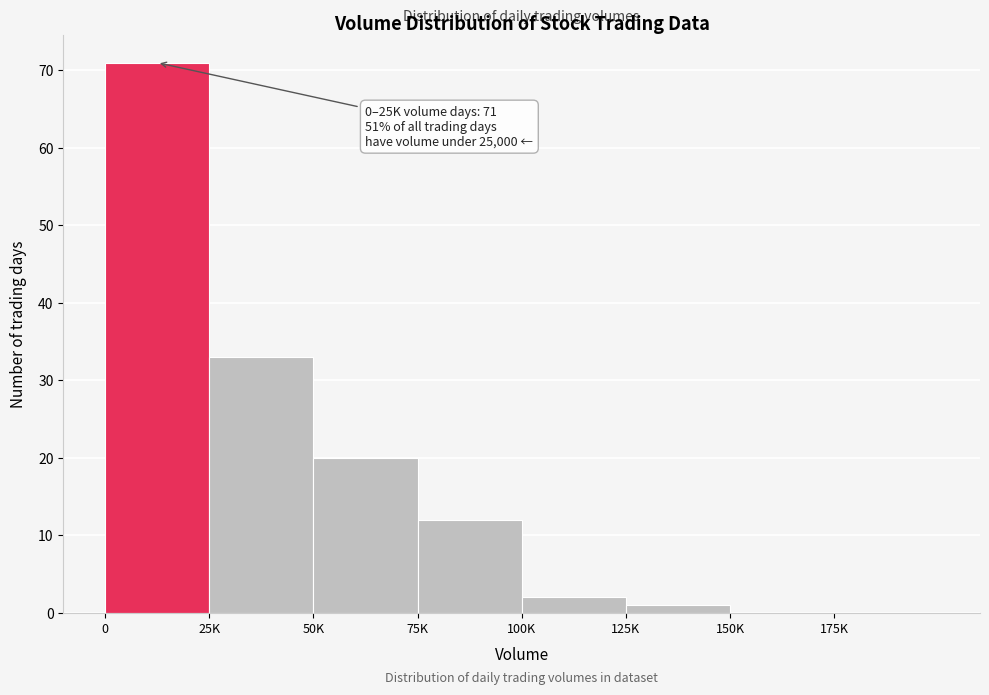

Reading left to right, what are all the values shown in this chart?

0=71	25K=33	50K=20	75K=12	100K=2	125K=1	150K=0	175K=0